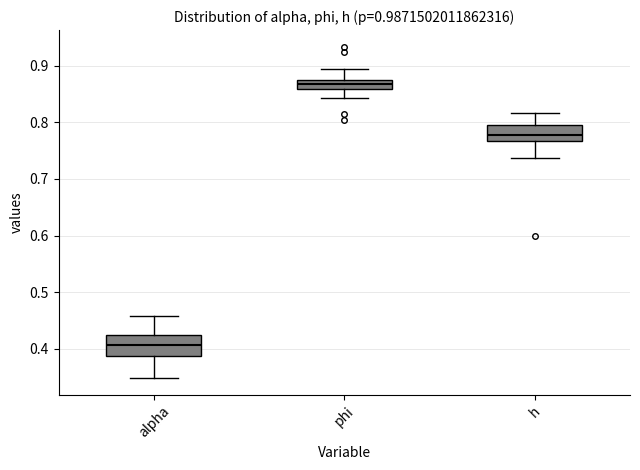

Reading left to right, transcribe this box plot: for each box, give where its median line is, the range the box spans, and where its two whiskers end, as read against the y-axis. The values are not printed on the chart, so give them approximately, as read against the axis.

alpha: median 0.41, box 0.39 to 0.42, whiskers 0.35 to 0.46
phi: median 0.87 (inside the box), box 0.86 to 0.87, whiskers 0.84 to 0.89
h: median 0.78, box 0.77 to 0.80, whiskers 0.74 to 0.82